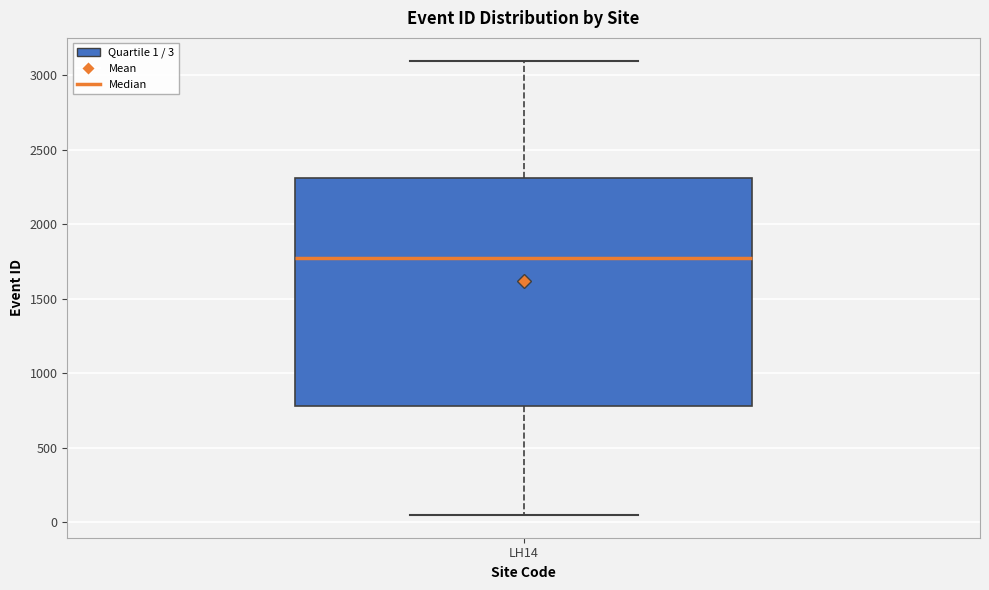

Read this box plot against the y-axis: the position of the median line, the range covered by the box, and the ends of both whiskers. The values are not printed on the chart, so give them approximately, as read against the axis.

median 1800, box 800 to 2300, whiskers 50 to 3100